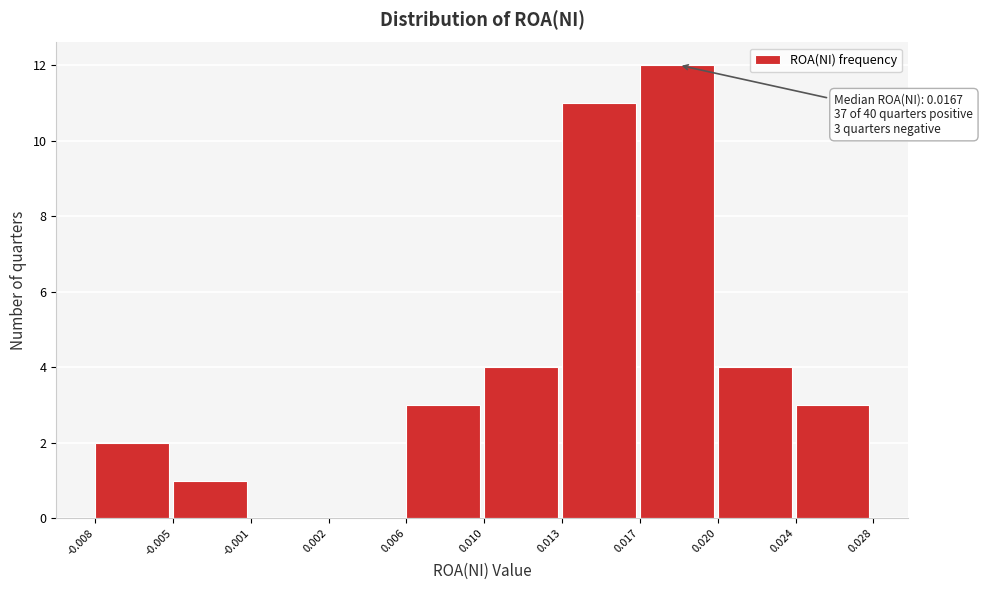

Reading left to right, what are all the values shown in this chart?

-0.008=2	-0.005=1	-0.001=0	0.002=0	0.006=3	0.010=4	0.013=11	0.017=12	0.020=4	0.024=3